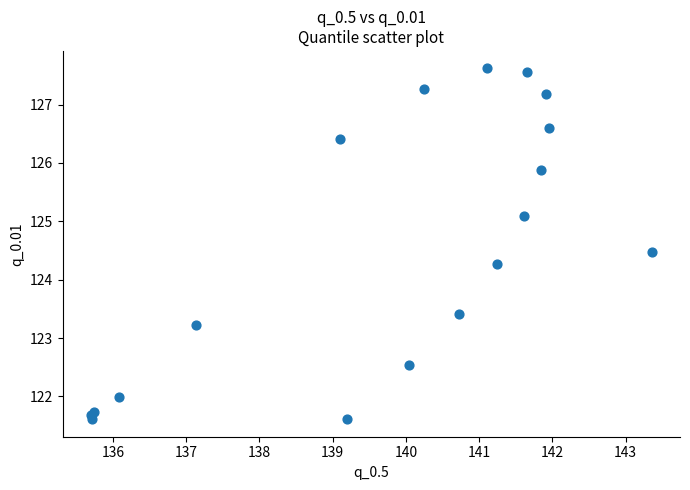

What Y value in the scatter plot is closest to 124?

124.3